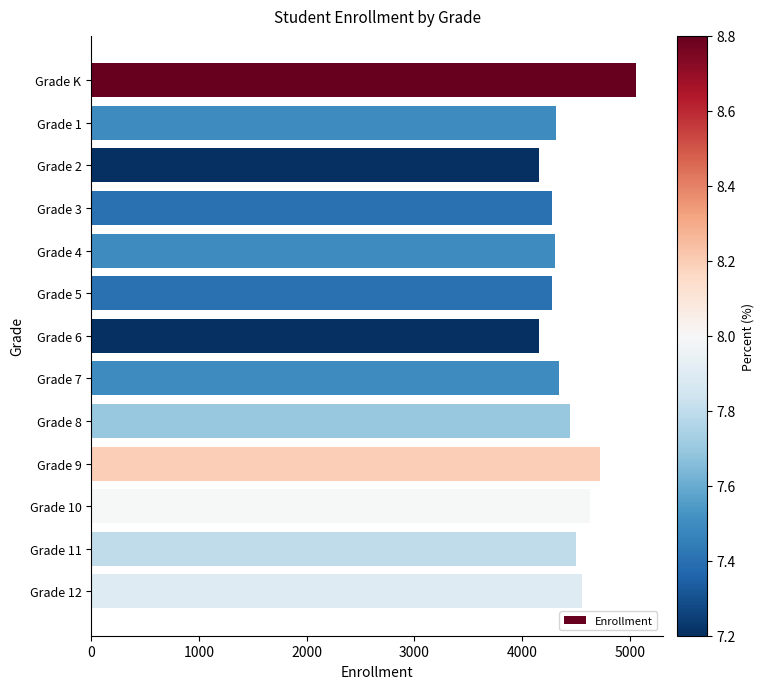

What is the change in value from Grade 7 to Grade 11?

+161